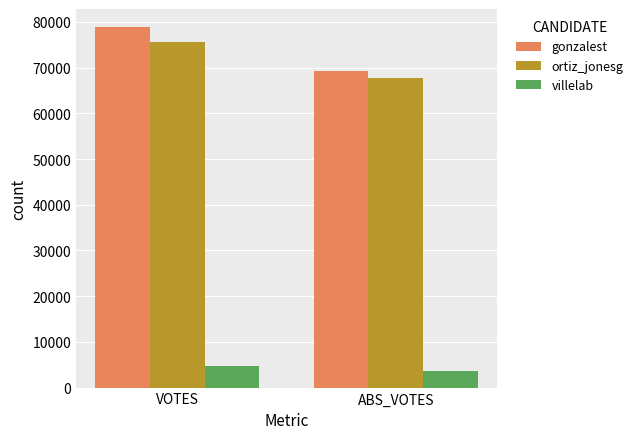

What is the difference between the maximum and minimum values in the gonzalest series?

9591